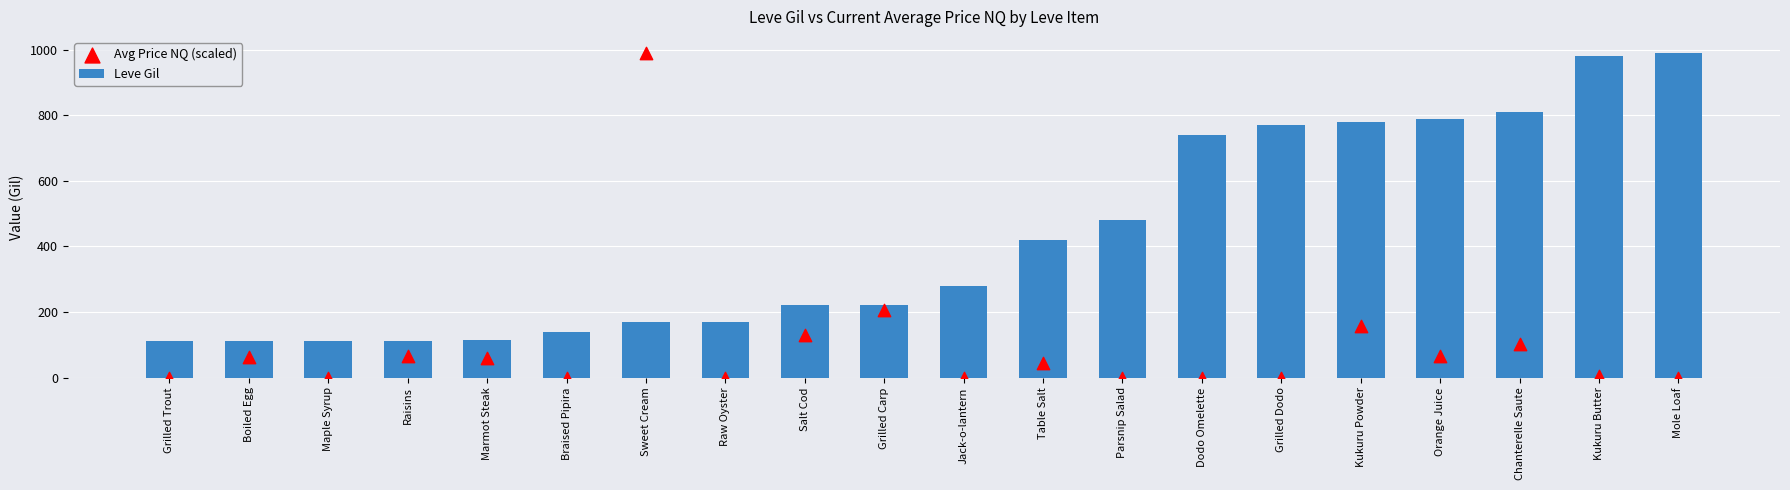

Which series has the widest spread of Y values?

Avg Price NQ (scaled)